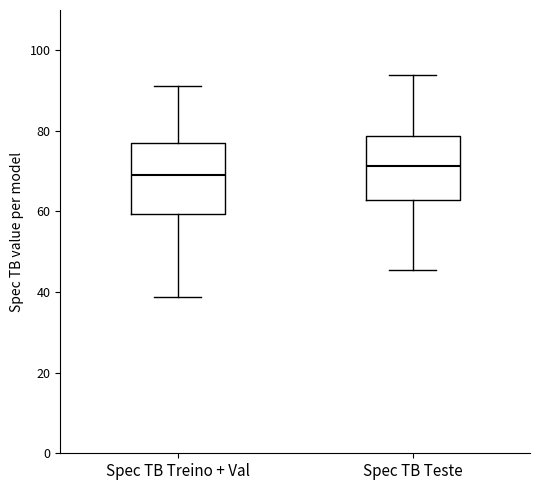

Where is the lower edge of the box for Spec TB Teste on the y-axis? The values are not printed on the chart, so give them approximately, as read against the axis.

62